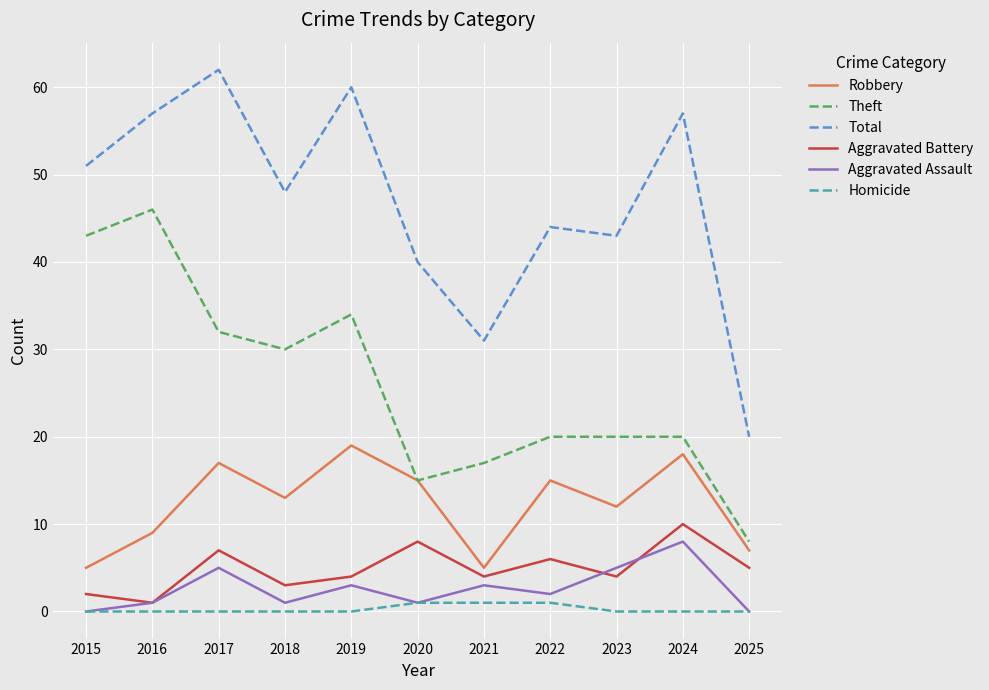

True or false: Theft has a value of 74 at 2015.

False